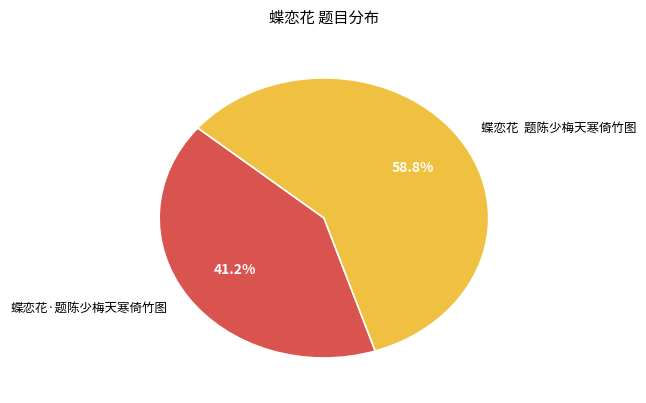

How many slices are in this pie chart?

2